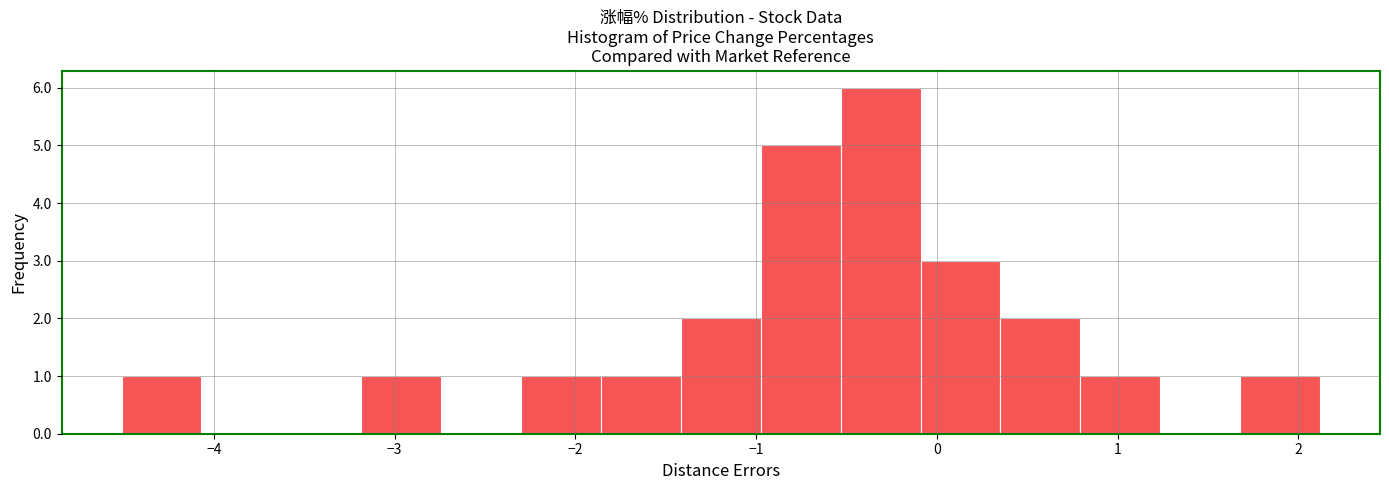

What is the height of the bar covering -1.0 to -0.5 on the x-axis? Neither the bar edges nor the heights are printed on the chart, so give them approximately, as read against the axes.

5